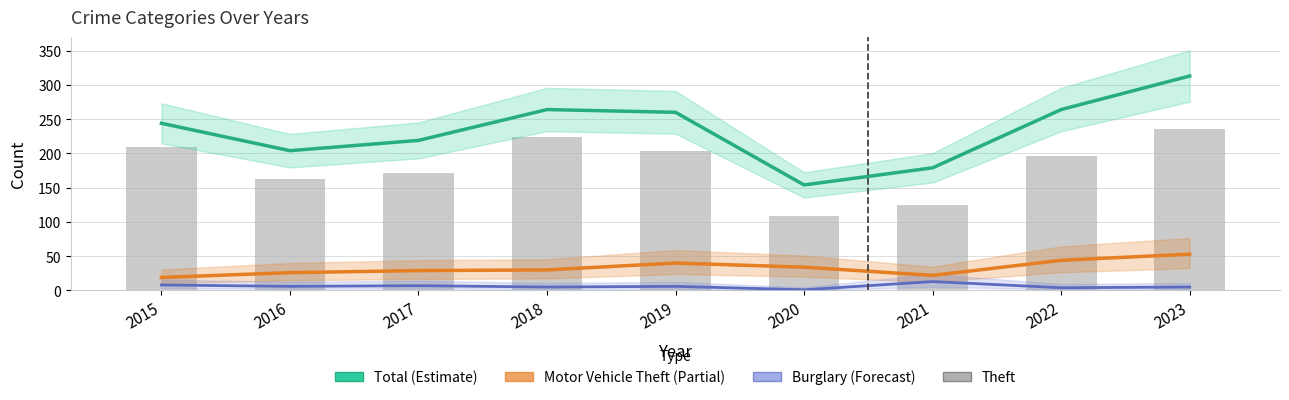

Between 2017 and 2022, which is larger?

2022